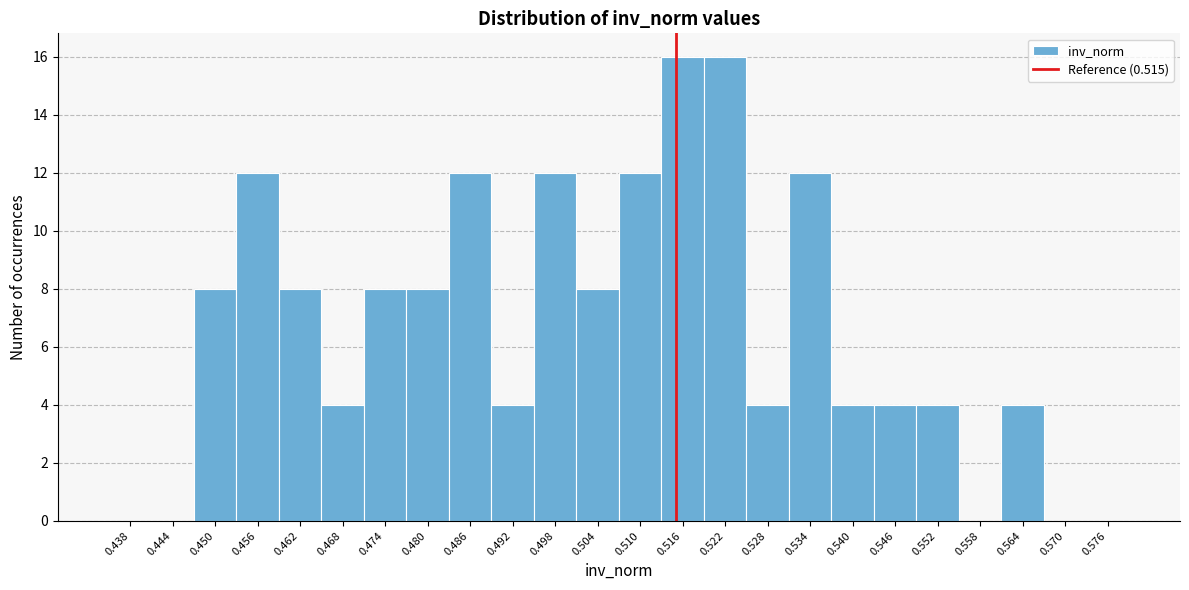

Reading left to right, list every bar in this chart as the range it spans on the x-axis followed by its height. The values are not printed on the chart, so give them approximately, as read against the axis.

0.435 to 0.441: 0
0.441 to 0.447: 0
0.447 to 0.453: 8
0.453 to 0.459: 12
0.459 to 0.465: 8
0.465 to 0.471: 4
0.471 to 0.477: 8
0.477 to 0.483: 8
0.483 to 0.489: 12
0.489 to 0.495: 4
0.495 to 0.501: 12
0.501 to 0.507: 8
0.507 to 0.513: 12
0.513 to 0.519: 16
0.519 to 0.525: 16
0.525 to 0.531: 4
0.531 to 0.537: 12
0.537 to 0.543: 4
0.543 to 0.549: 4
0.549 to 0.555: 4
0.555 to 0.561: 0
0.561 to 0.567: 4
0.567 to 0.573: 0
0.573 to 0.579: 0